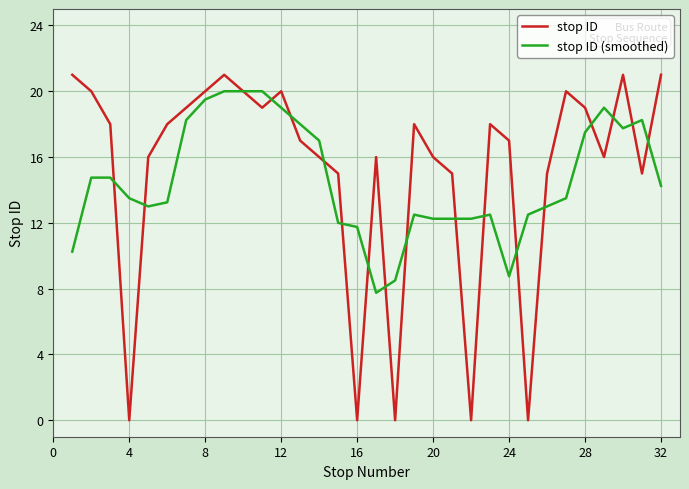

Which series has the largest range (max minus min)?

stop ID